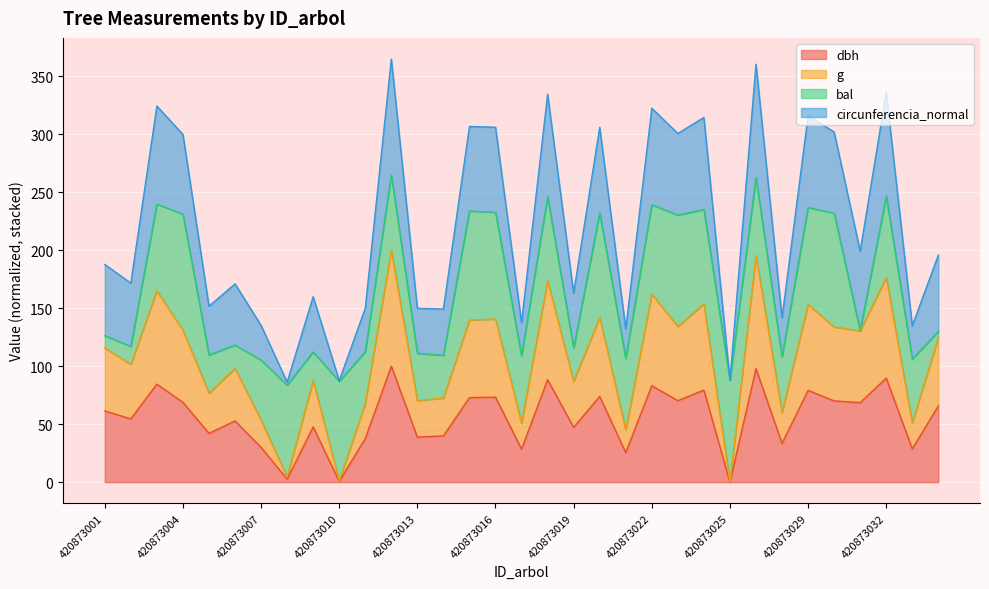

What is the value of the g point at the 1st from the left?

115.6